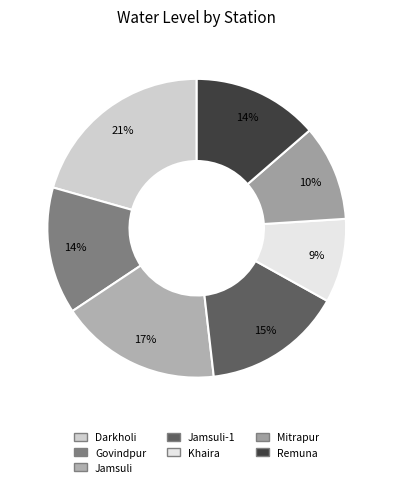

Which category has the biggest portion of the pie?

Darkholi